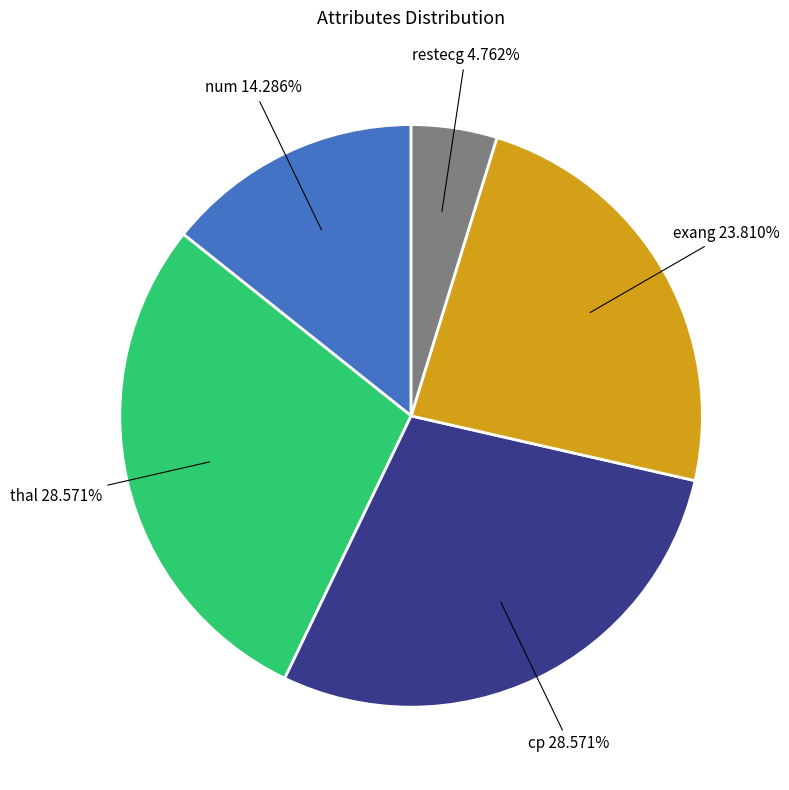

What percentage is NOT represented by cp?

71.4%